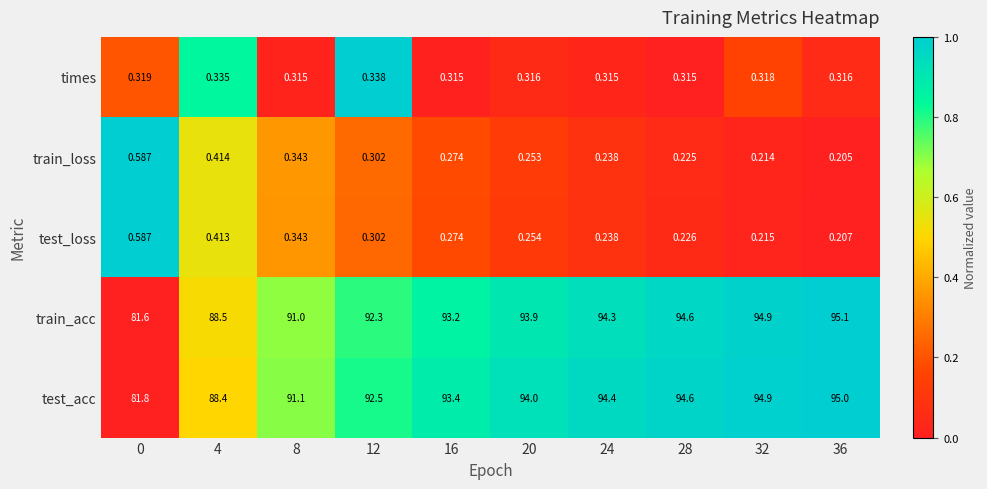

How many distinct data groups are displayed?

5